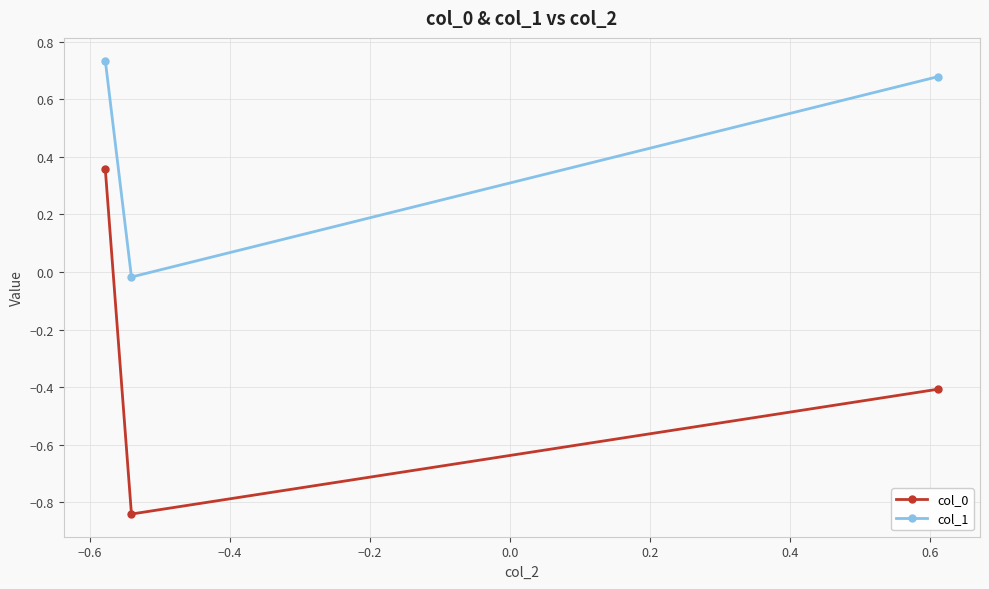

Does the chart have visible grid lines?

Yes